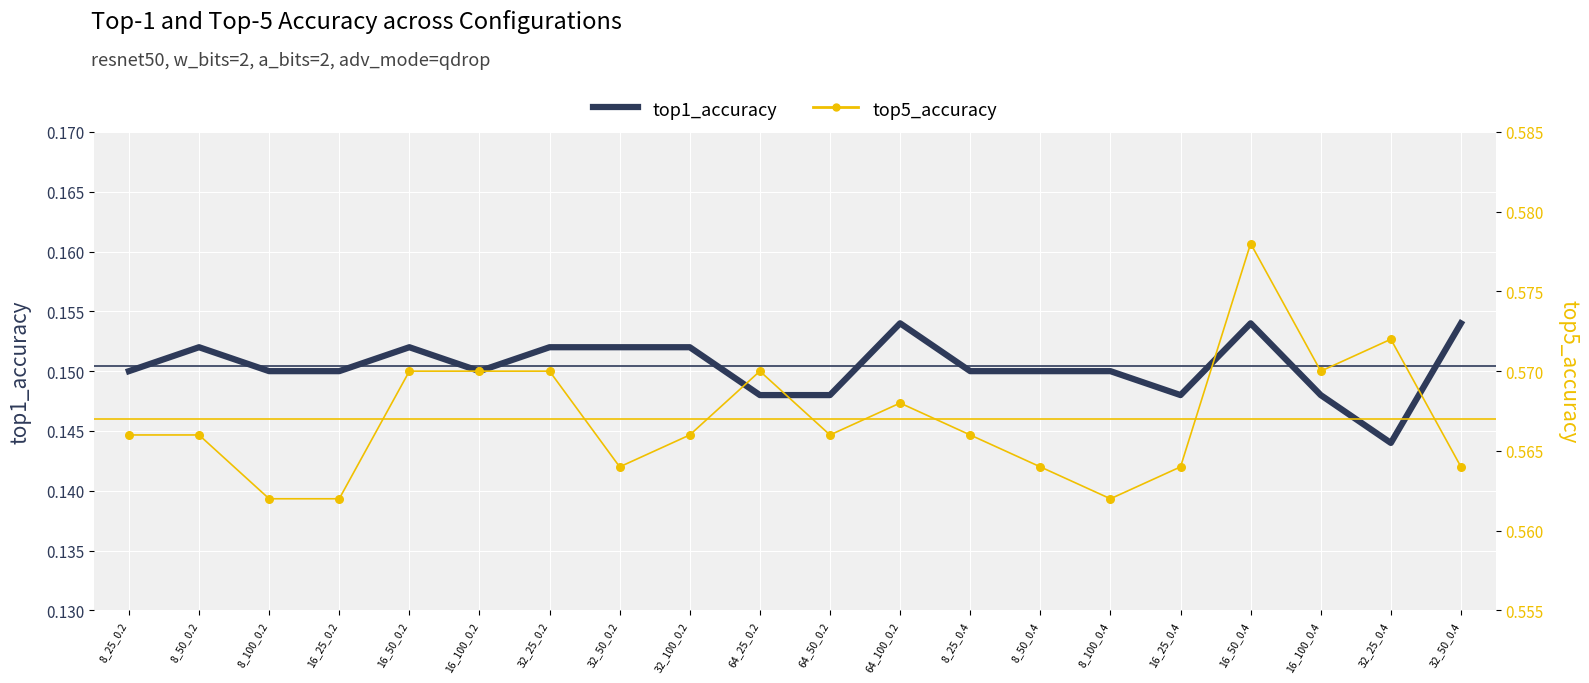

Which series has the largest total across all categories?

top5_accuracy